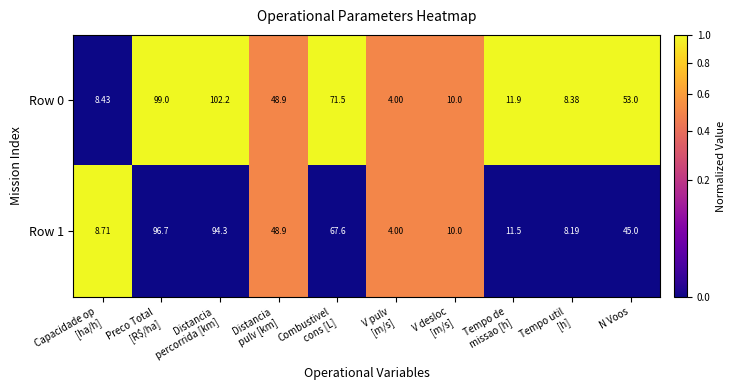

List the series in order of their peak value, highest first.

Row 0, Row 1